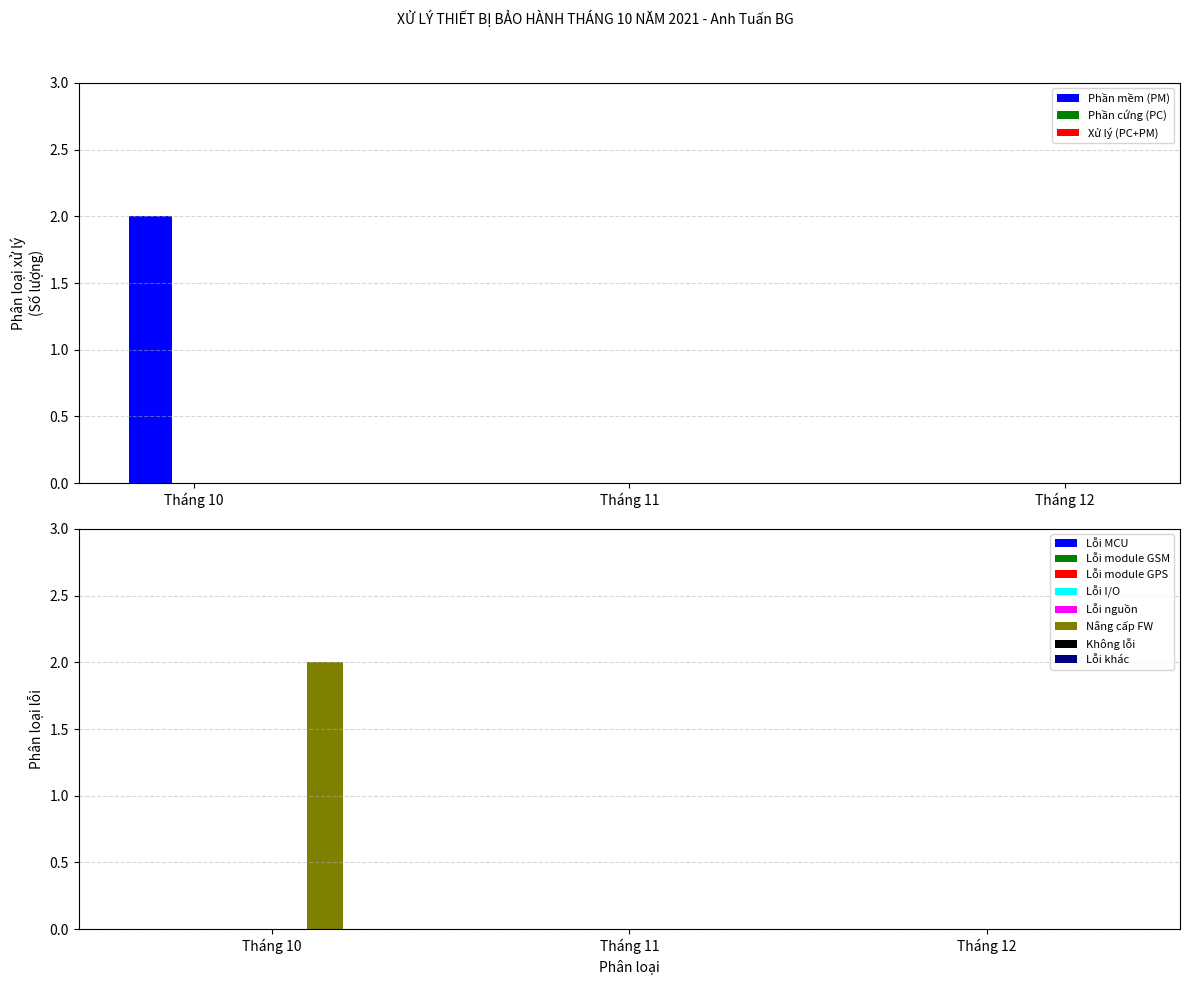

Which category has the lowest value across all series?

Tháng 11